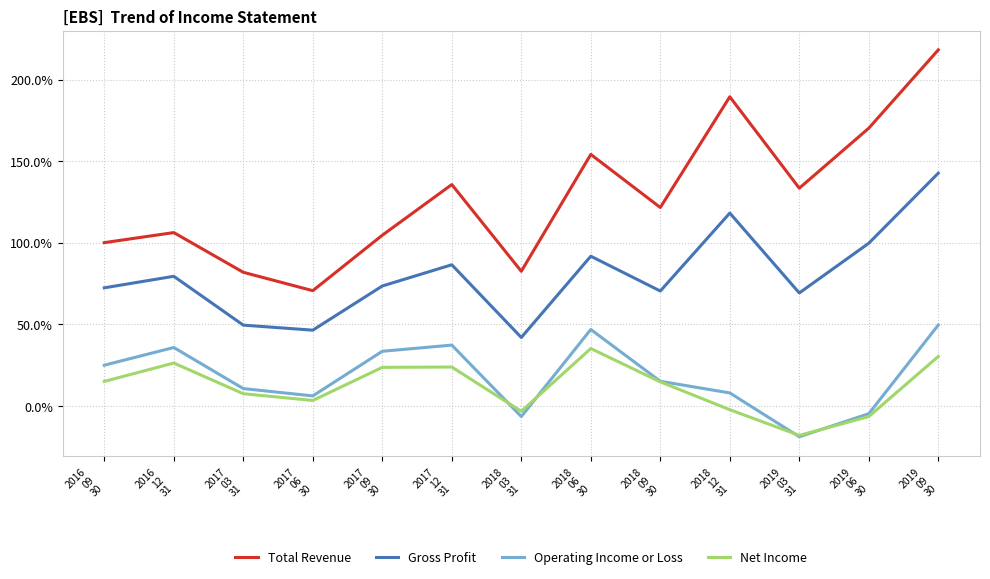

List the series in order of their peak value, lowest first.

Net Income, Operating Income or Loss, Gross Profit, Total Revenue